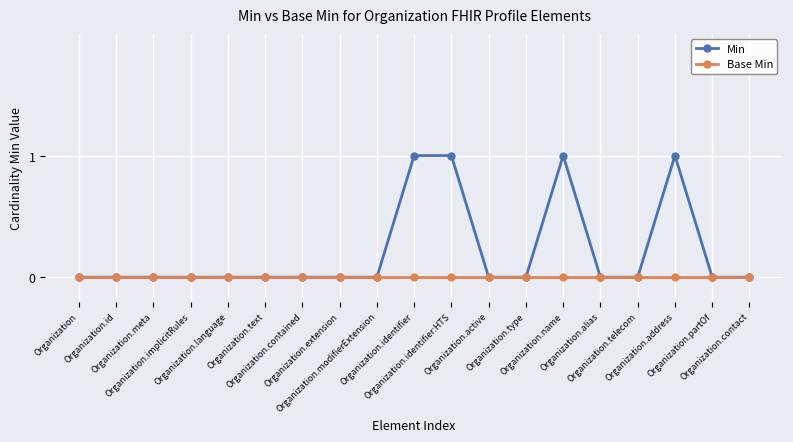

What position from the right is Organization.identifier:HTS?

9